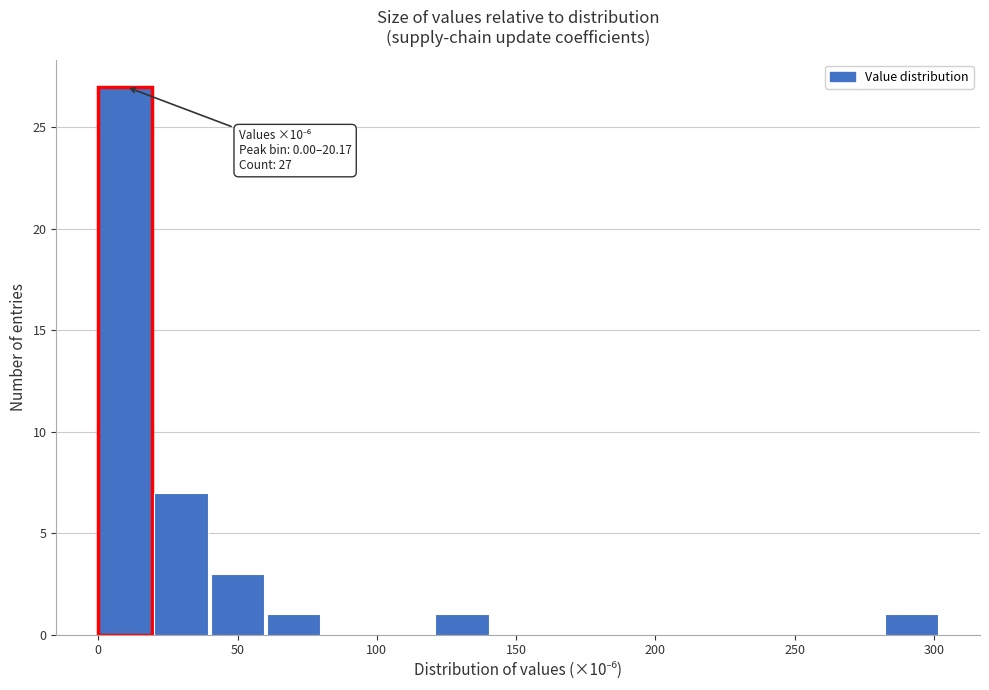

Over which range of the x-axis is the bar tallest?

0 to 20